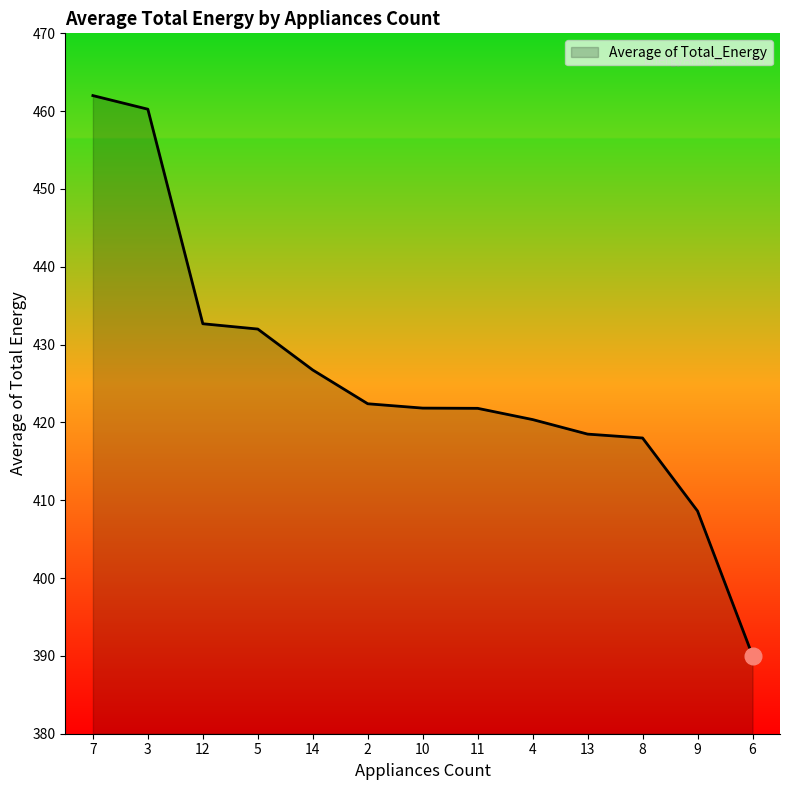

What position from the left is 14?

5